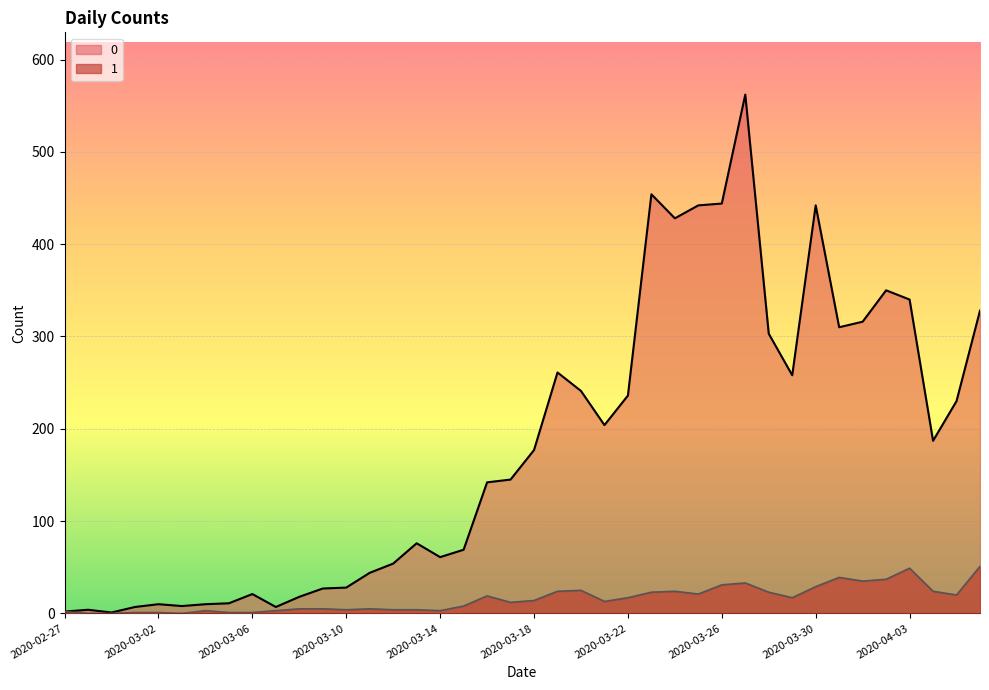

How many values in the 1 series exceed 14?

19